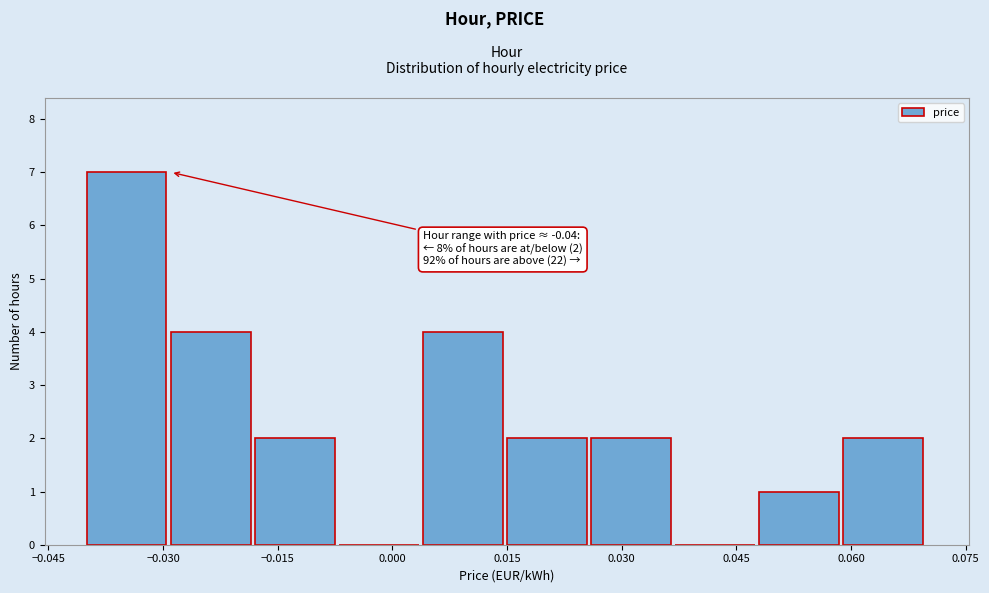

Which range on the x-axis has the tallest bar?

-0.040 to -0.029